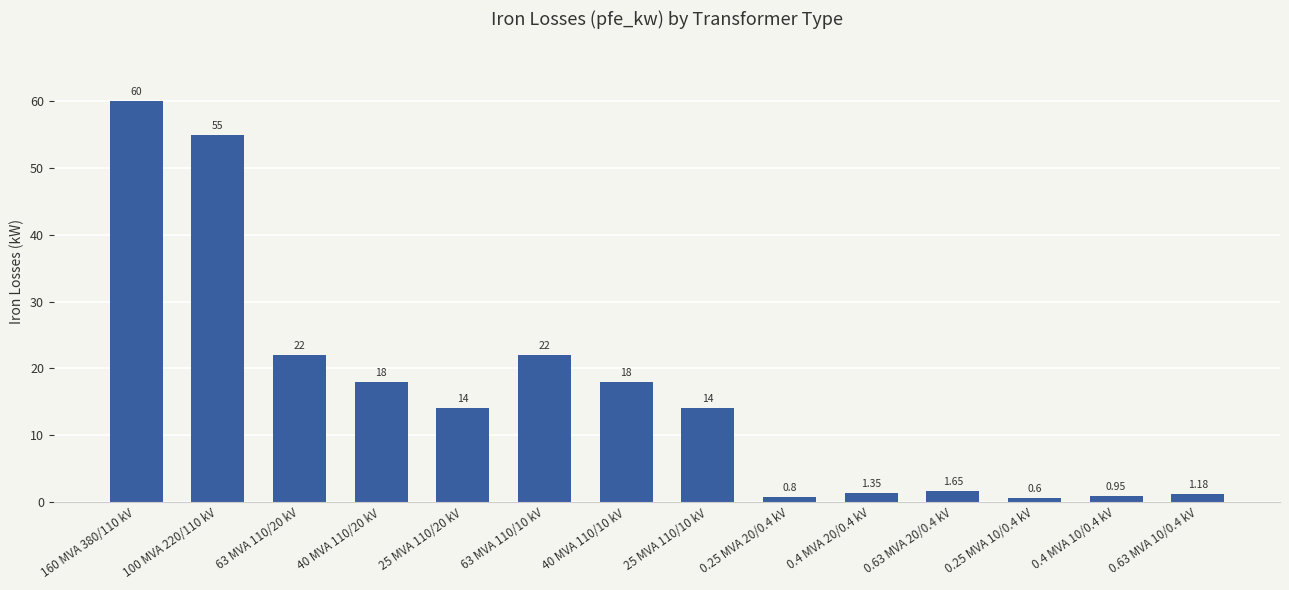

What is the change in value from 0.4 MVA 20/0.4 kV to 0.63 MVA 10/0.4 kV?

-0.2